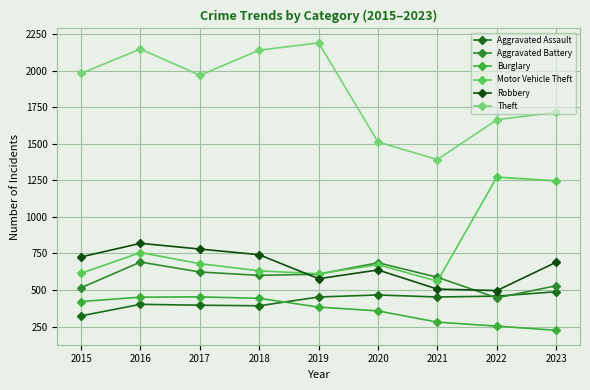

In Motor Vehicle Theft, how many points are lower than both neighbors (excluding endpoints)?

2